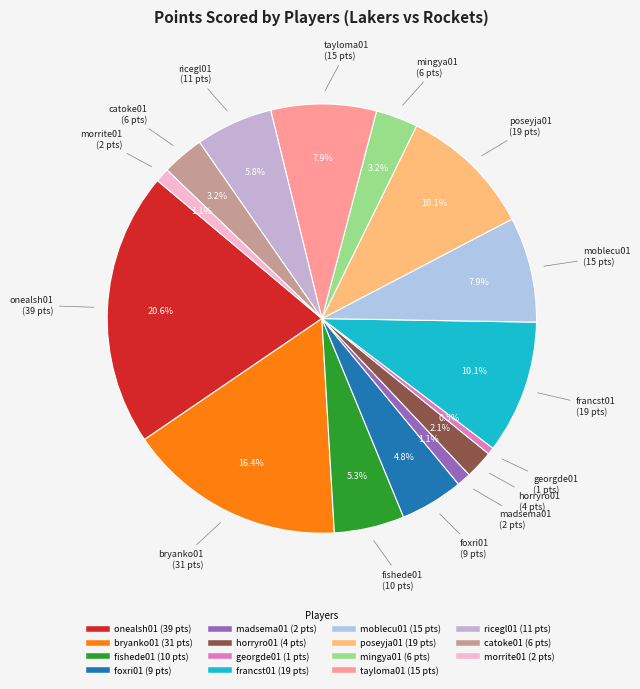

How many segments does this pie chart have?

15